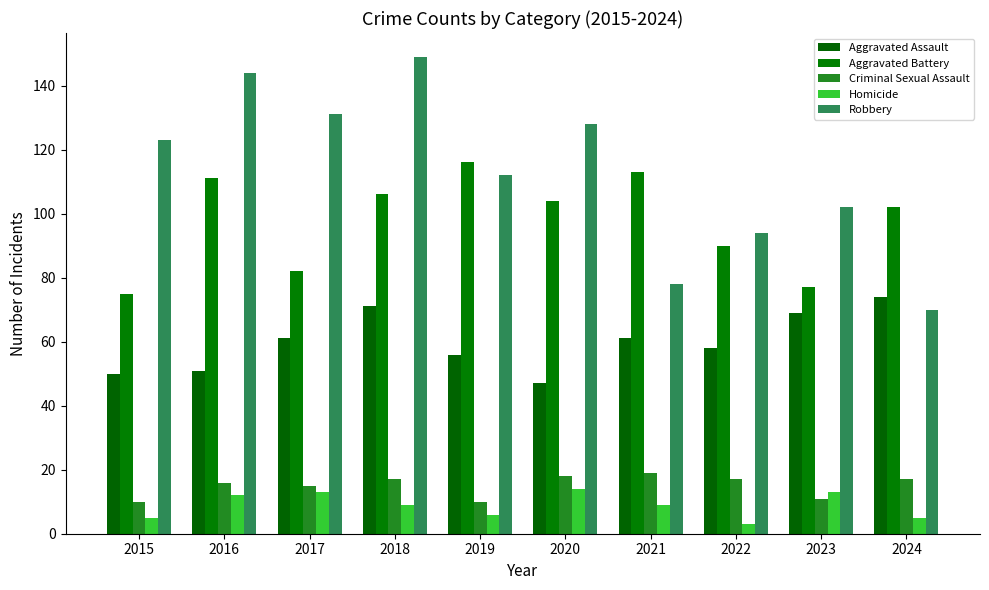

At which label does Aggravated Assault reach its peak?

2024